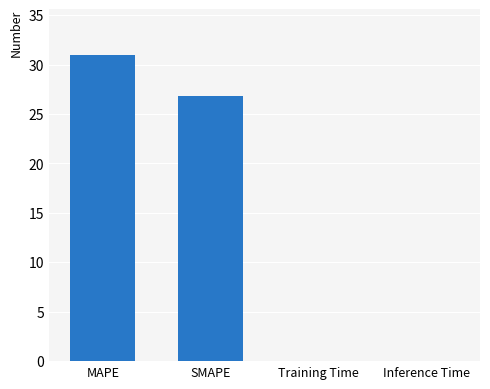

What is the difference between the values at MAPE and SMAPE?

4.1